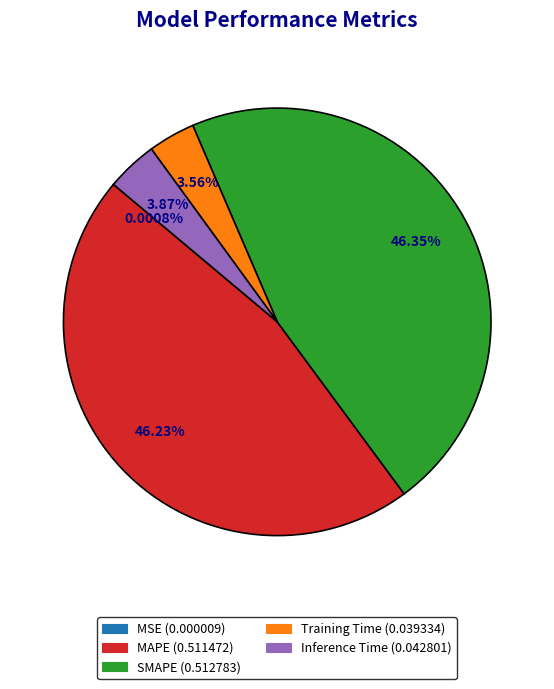

Does Training Time account for over 50% of the chart?

No